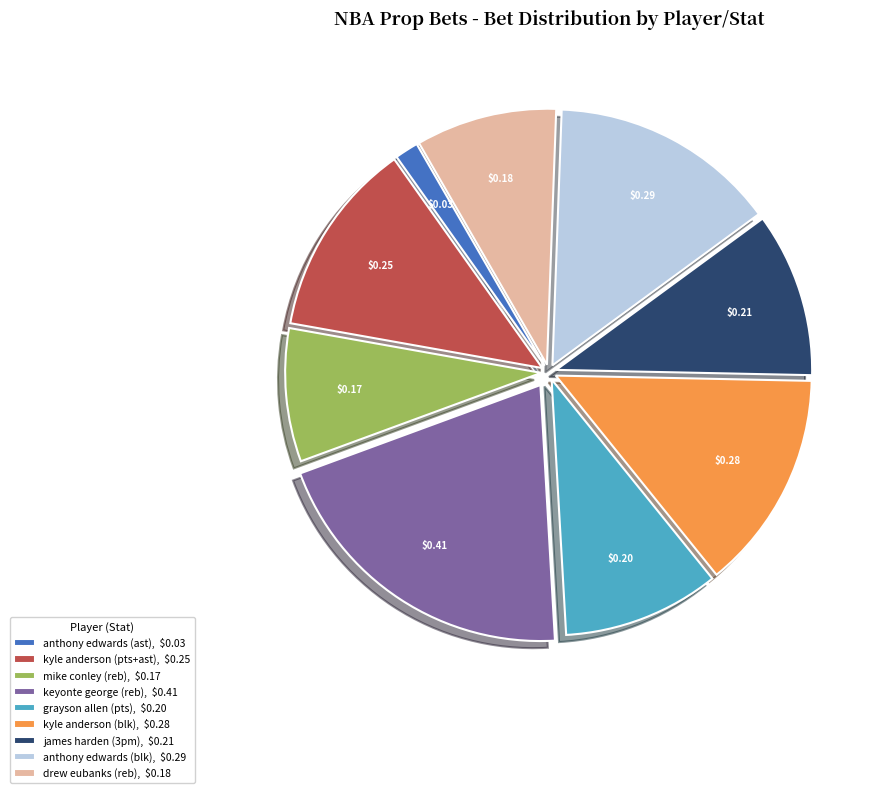

Is there any slice that represents more than half of the pie?

No